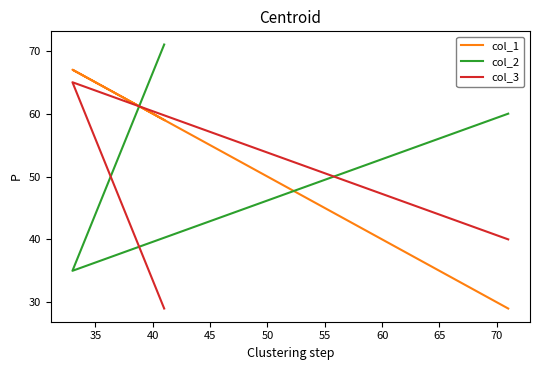

Is the value of col_3 at 30 greater than the value of col_1 at 40?

No